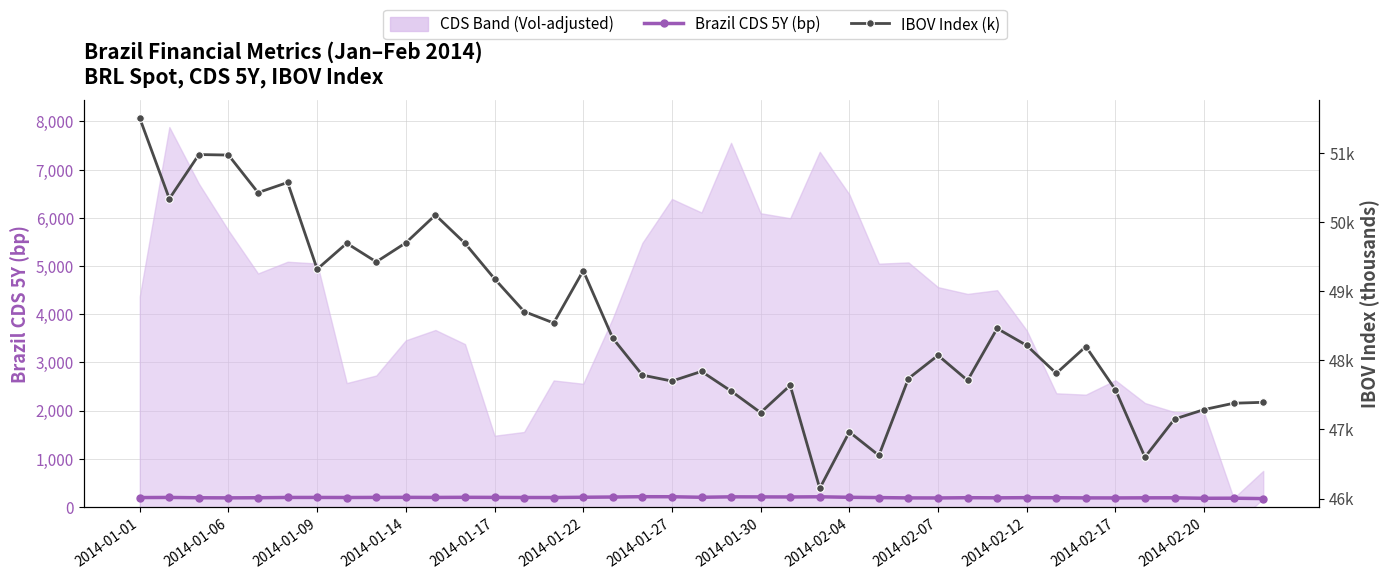

Which series has the largest total across all categories?

Brazil CDS 5Y (bp)